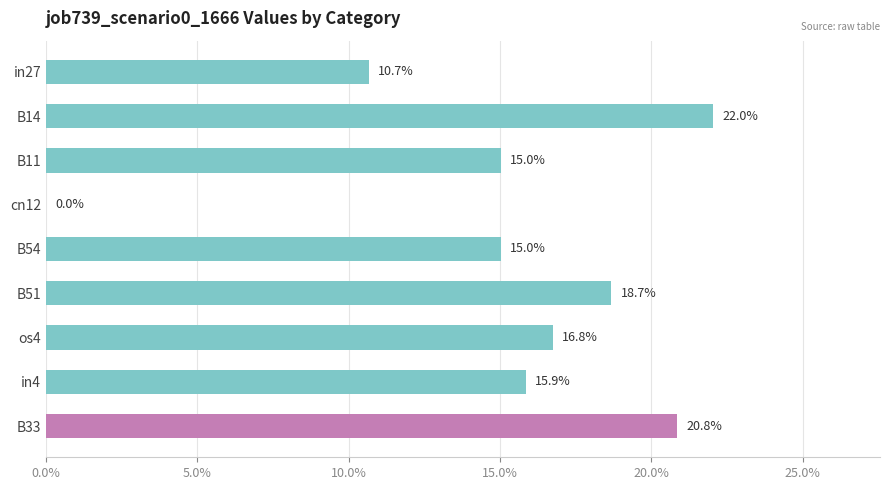

What is the sum of all values?

1.3